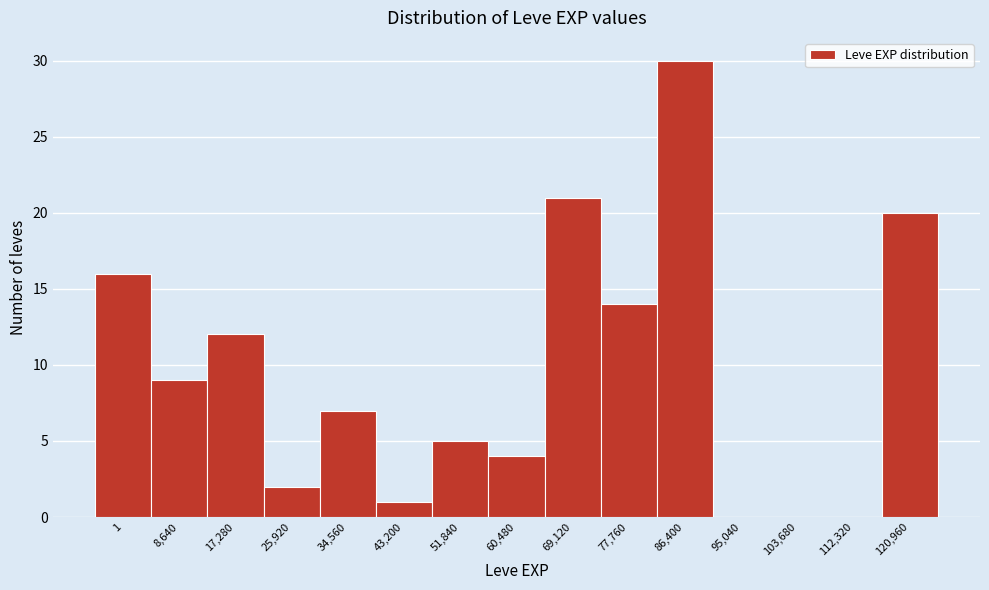

Reading right to left, what are all the values shown in this chart?

120,960=20	112,320=0	103,680=0	95,040=0	86,400=30	77,760=14	69,120=21	60,480=4	51,840=5	43,200=1	34,560=7	25,920=2	17,280=12	8,640=9	1=16